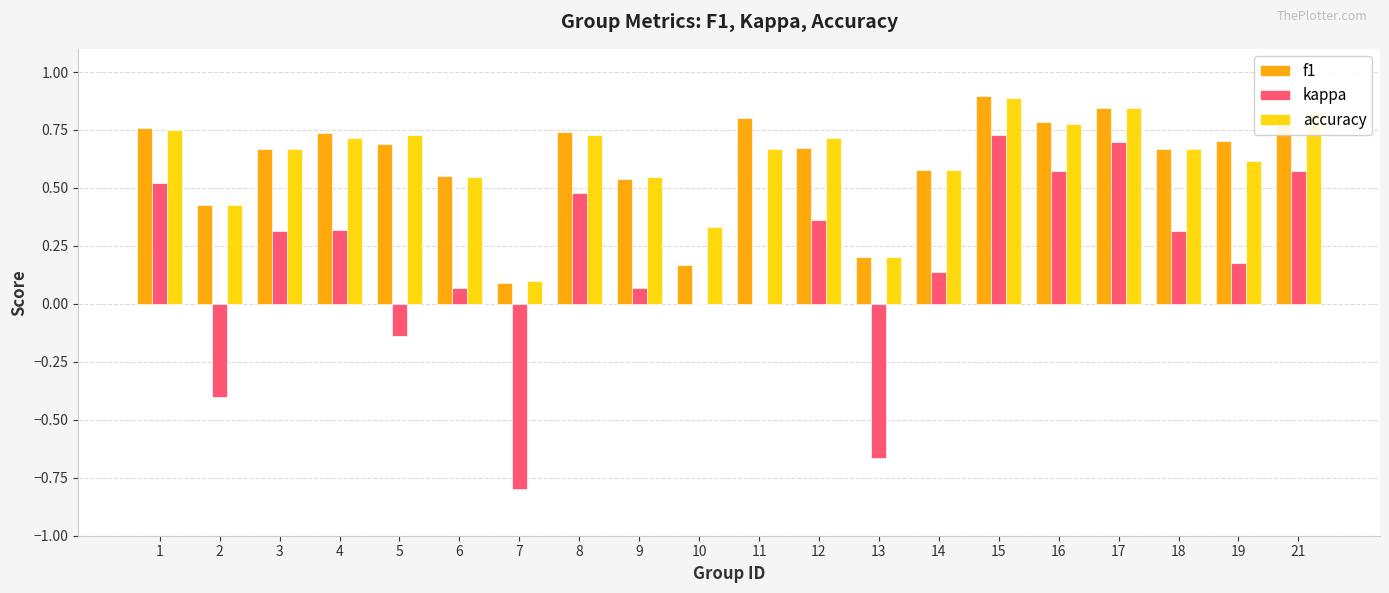

At which label does accuracy reach its peak?

15